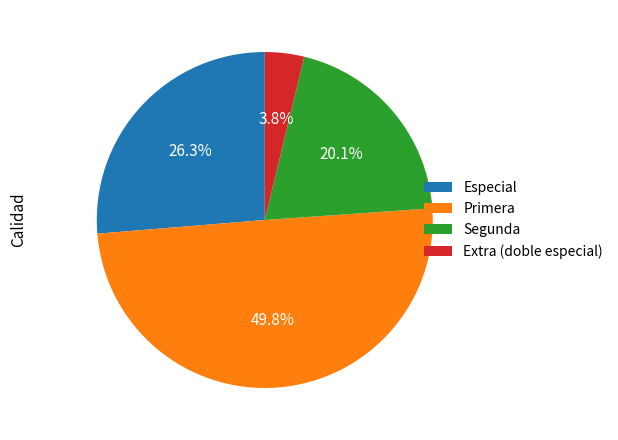

Is the sum of Primera and Especial greater than half?

Yes